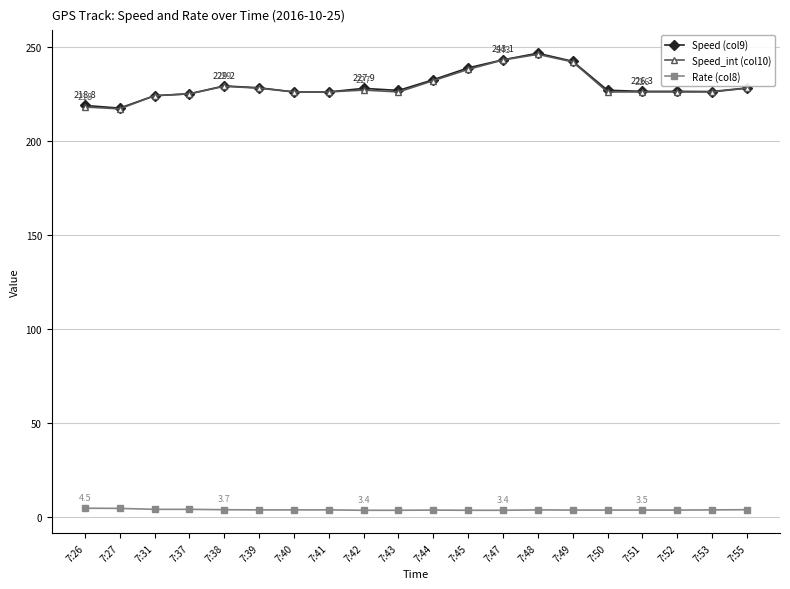

What is the value of the Speed_int (col10) point at the 6th from the left?

228.0